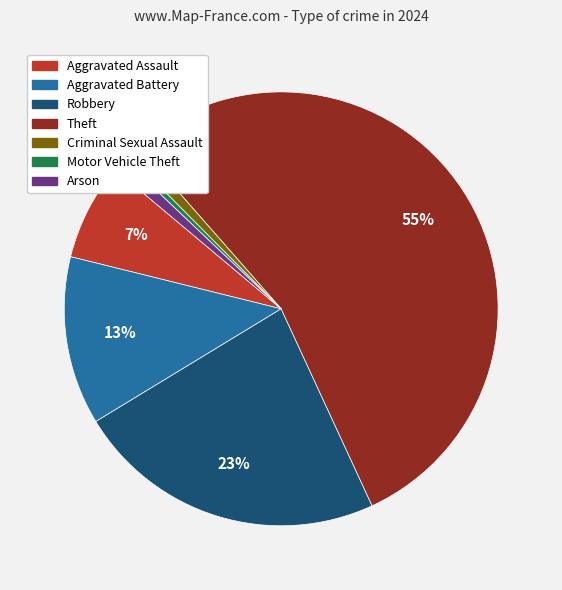

To the nearest percent, what is the average slice percentage?

14%